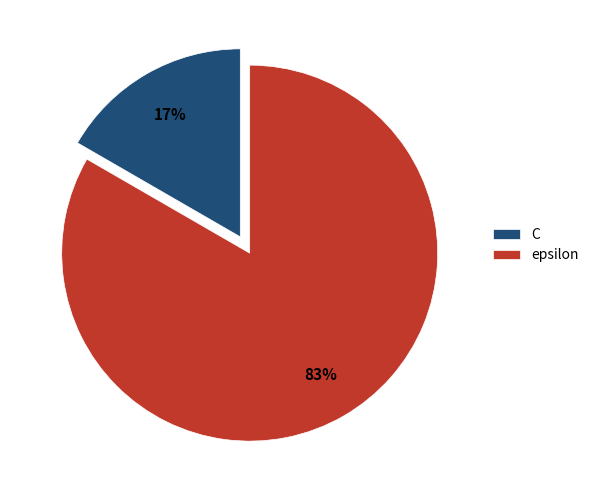

To the nearest percent, what portion does C represent?

17%